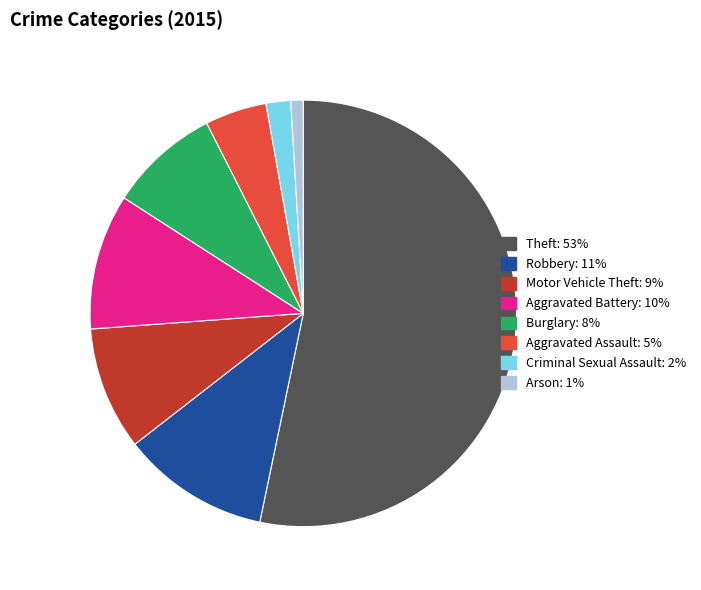

Is there a majority slice in this chart?

Yes